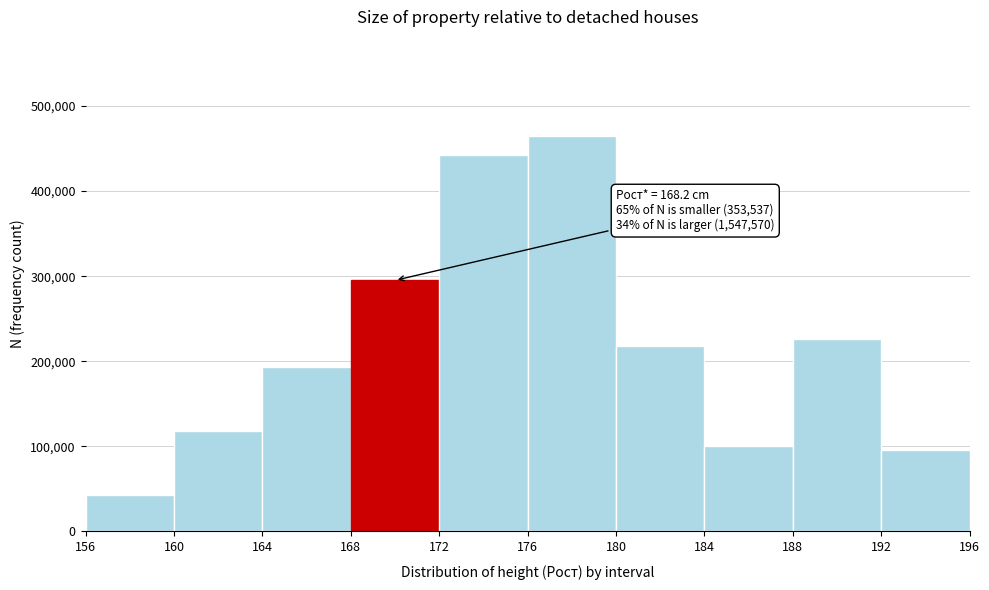

Over which range of the x-axis is the bar tallest?

176 to 180